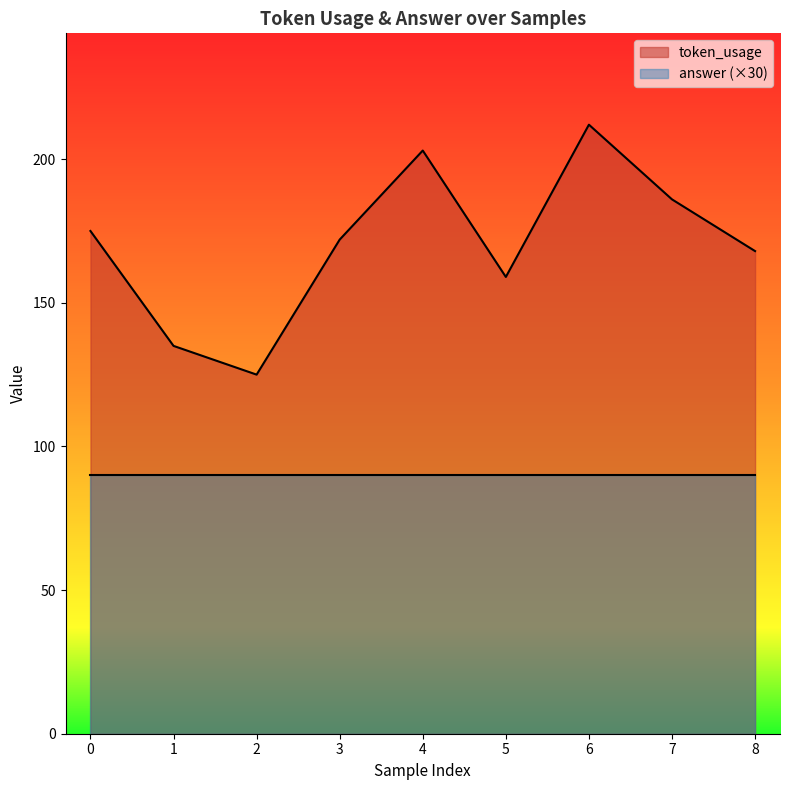

The value at 2 is 76. True or false?

False